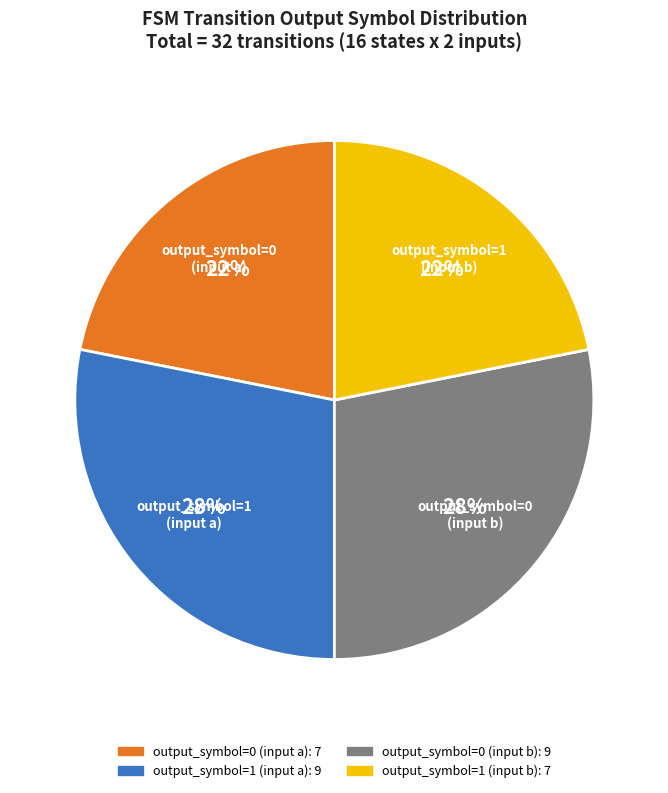

How many segments does this pie chart have?

4